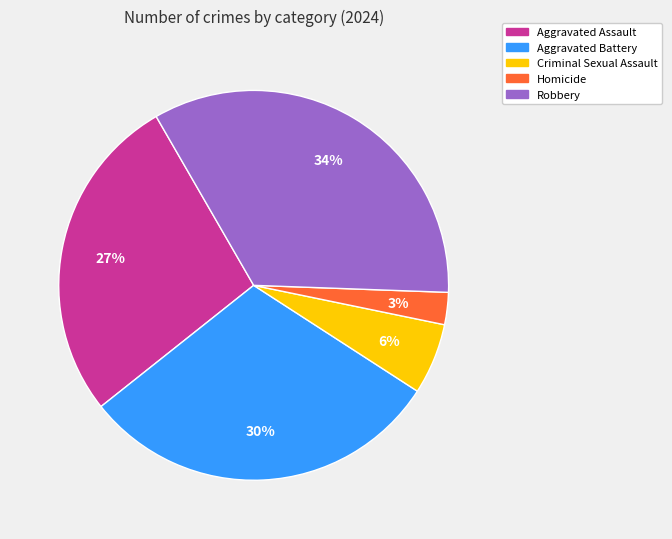

The Homicide slice represents 3% of the pie. True or false?

True